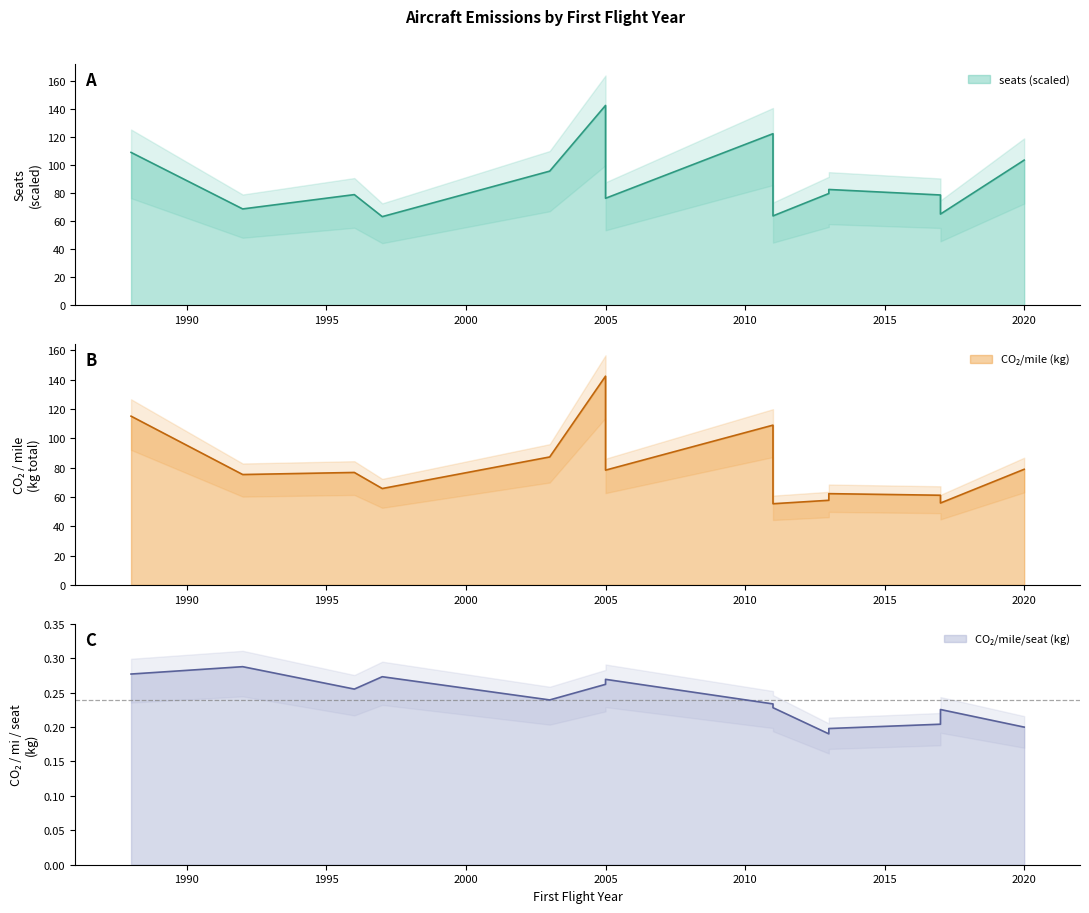

How many lines are shown in the chart?

3